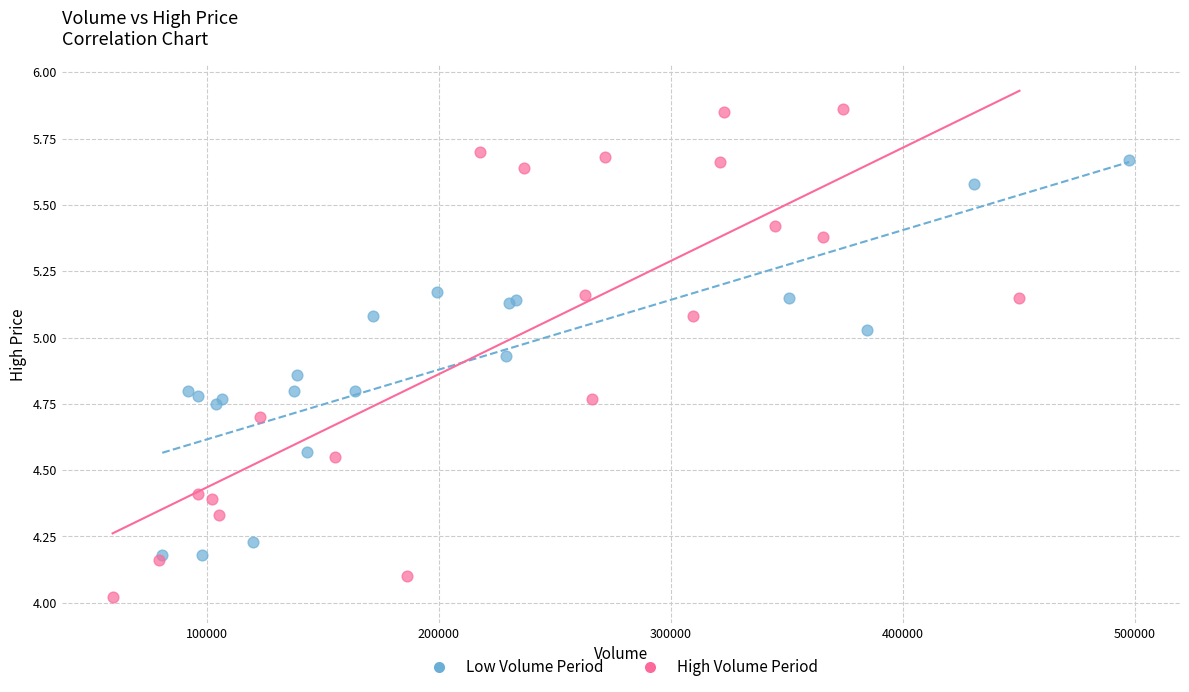

Which series has the widest spread of Y values?

High Volume Period